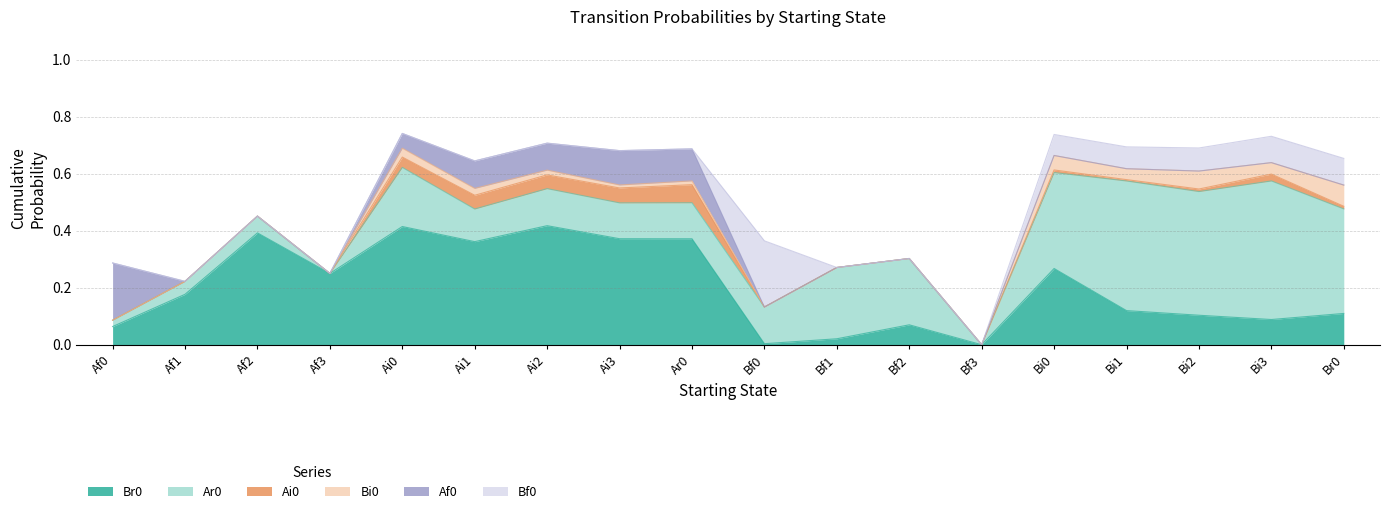

True or false: Af0 and Bf0 intersect in this chart.

True